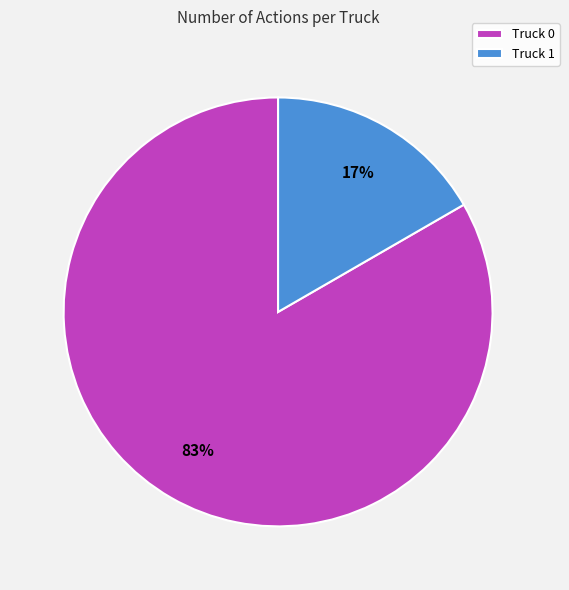

The Truck 1 slice represents 17% of the pie. True or false?

True